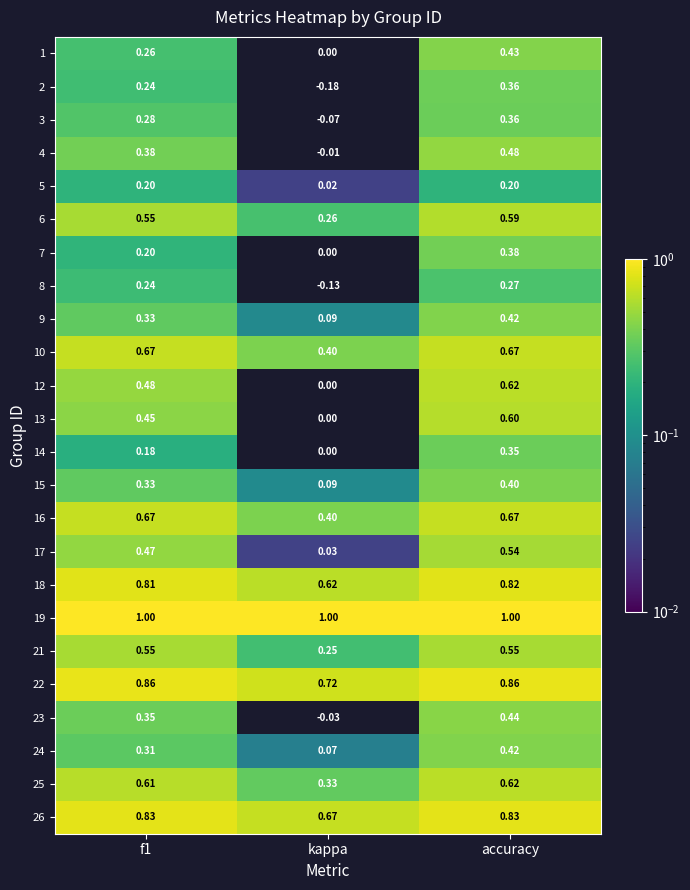

Which category has the lowest value in the 3 series?

kappa